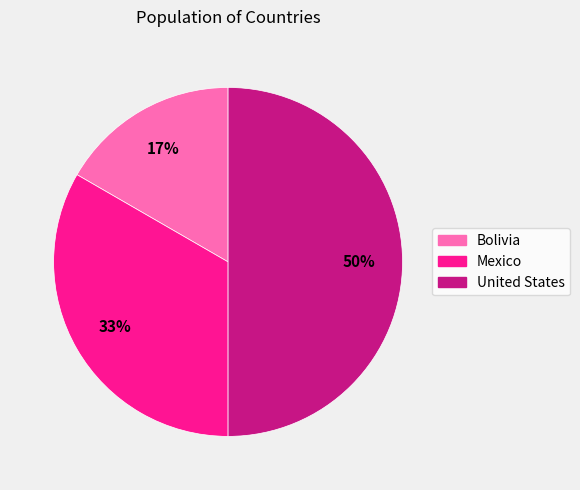

Rank the categories by value from highest to lowest.

United States, Mexico, Bolivia